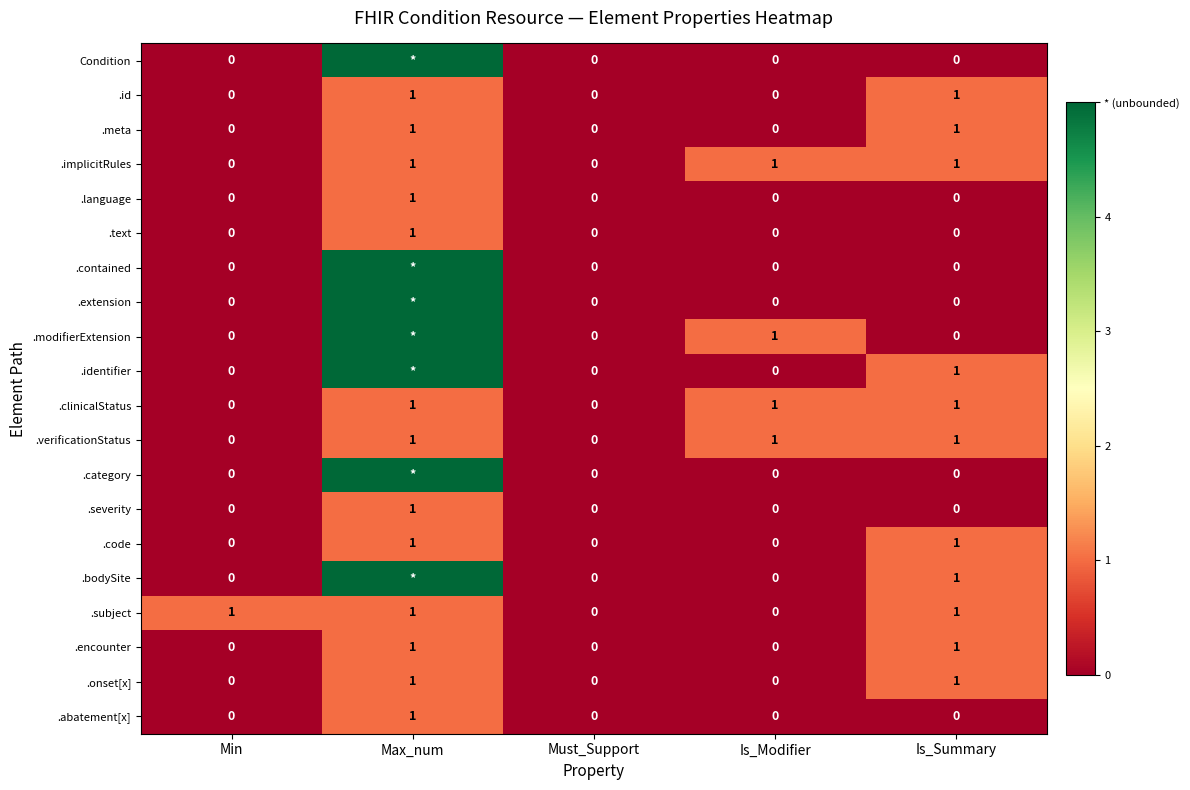

The .meta series shows -1 at Is_Modifier. True or false?

False